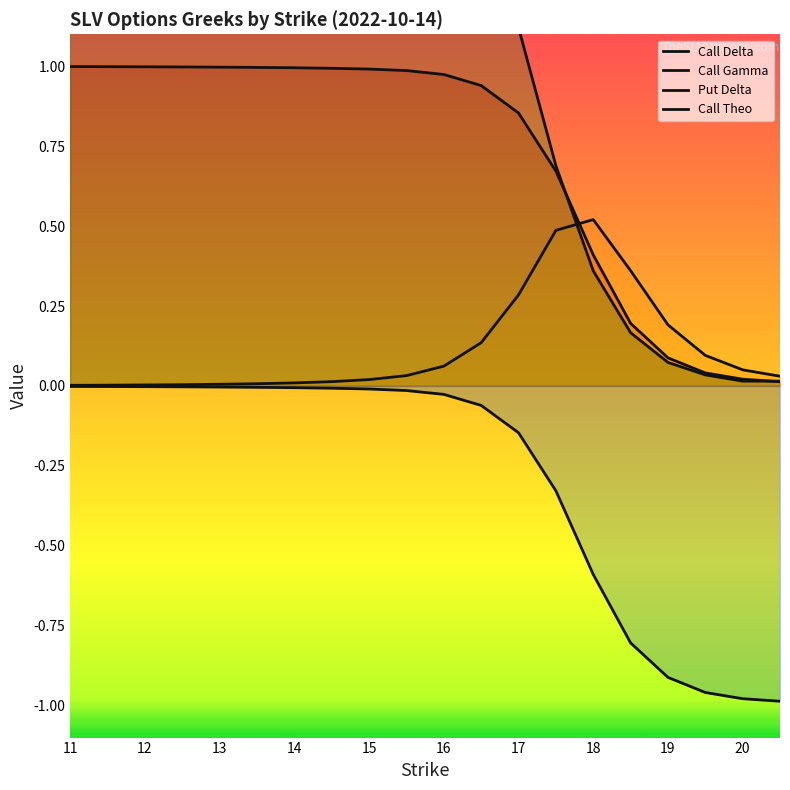

Between 18 and 15.5, which is larger?

15.5